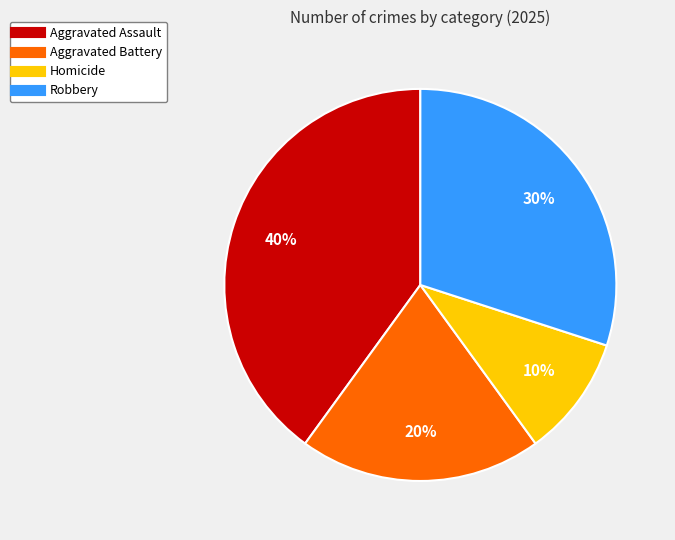

What is the ratio of the value at Robbery to the value at Homicide?

3.0